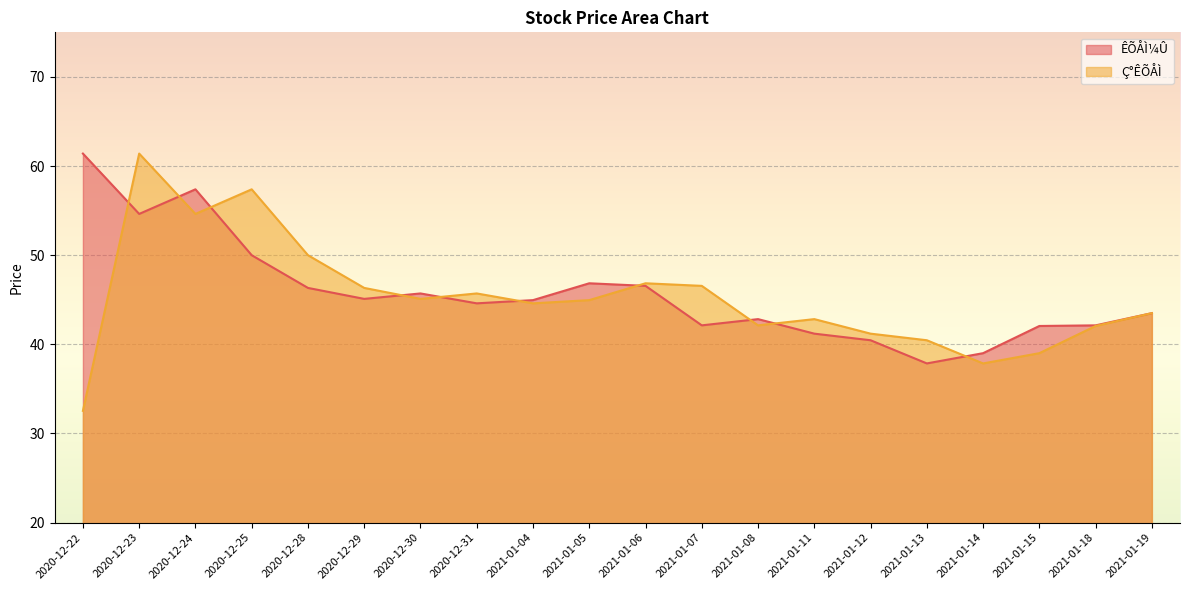

At which label does ÊÕÅÌ¼Û reach its peak?

2020-12-22